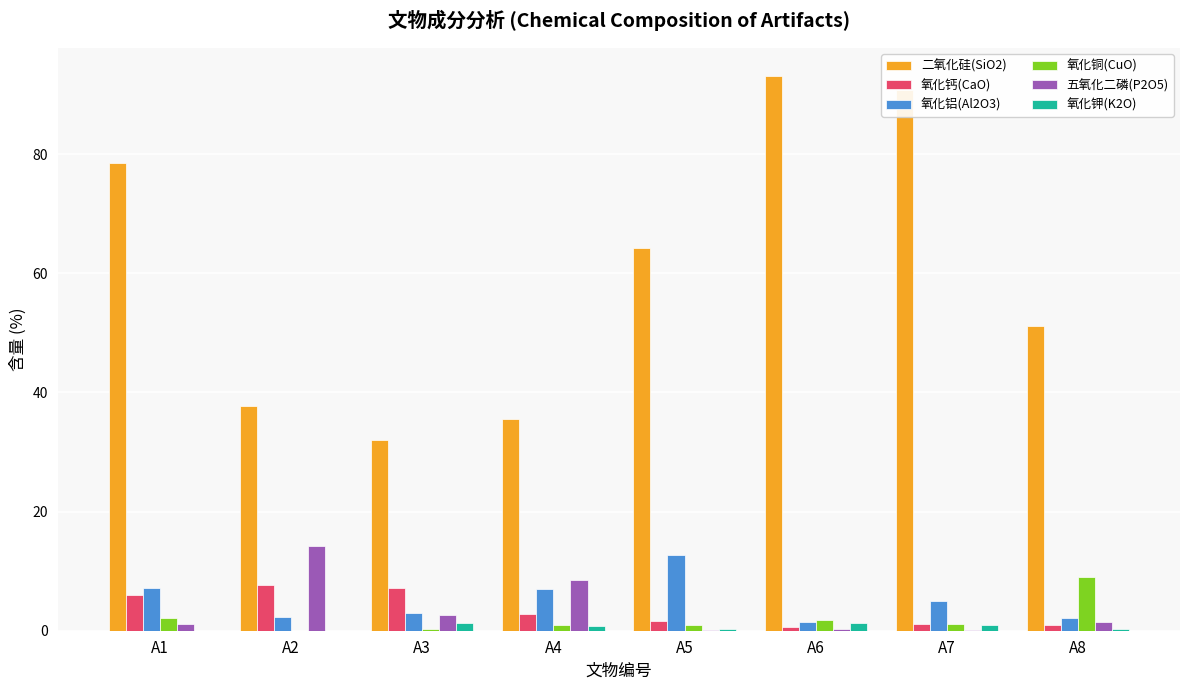

At which label is 五氧化二磷(P2O5) closest to 7?

A4